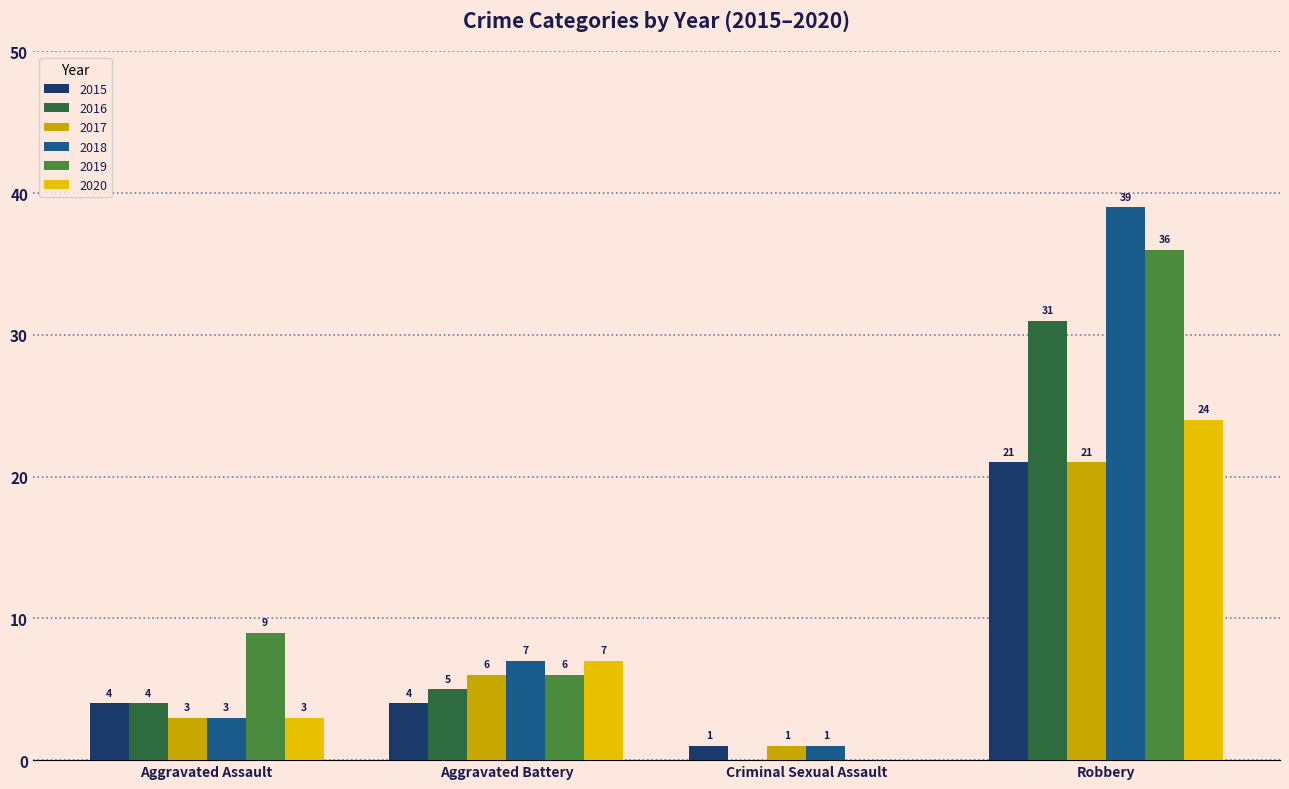

Is it true that 2016 equals 0 at Criminal Sexual Assault?

True